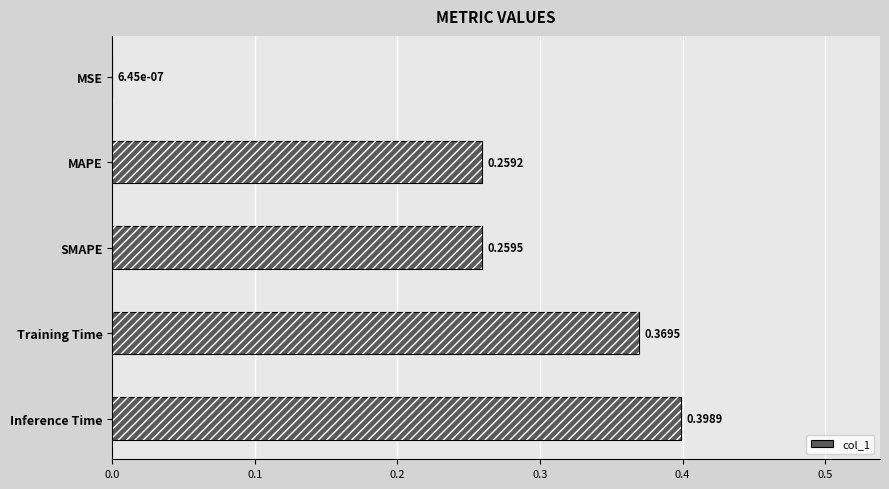

Reading left to right, extract all data points from this chart.

0.0	0.3	0.3	0.4	0.4